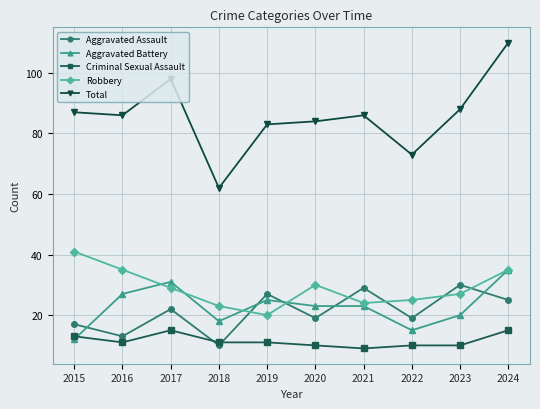

What is the difference between the Total values at 2015 and 2024?

23